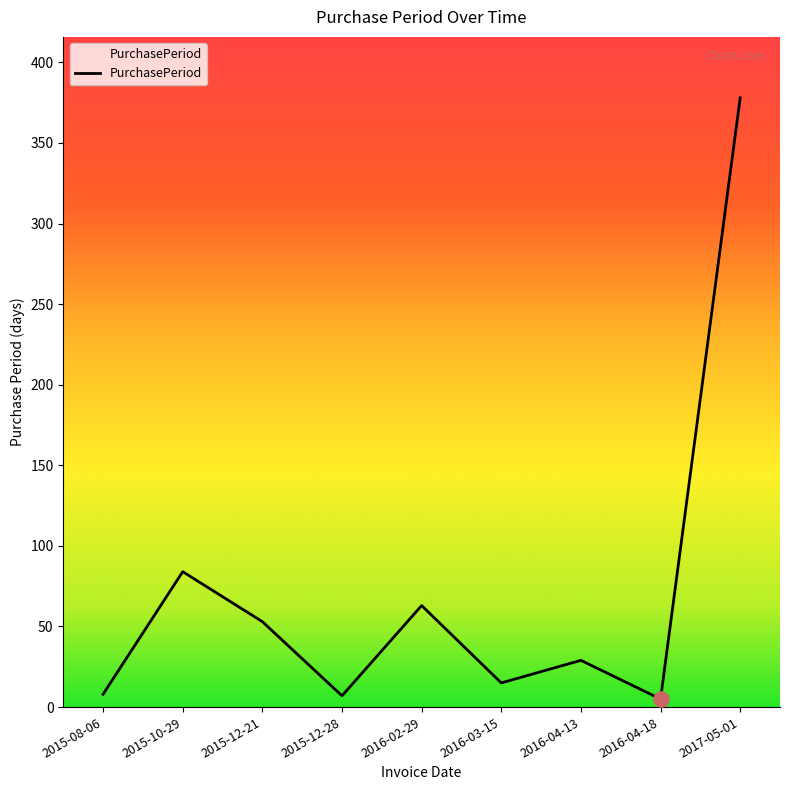

Approximately how many times larger is the value at 2016-03-15 compared to 2016-04-13?

0.5